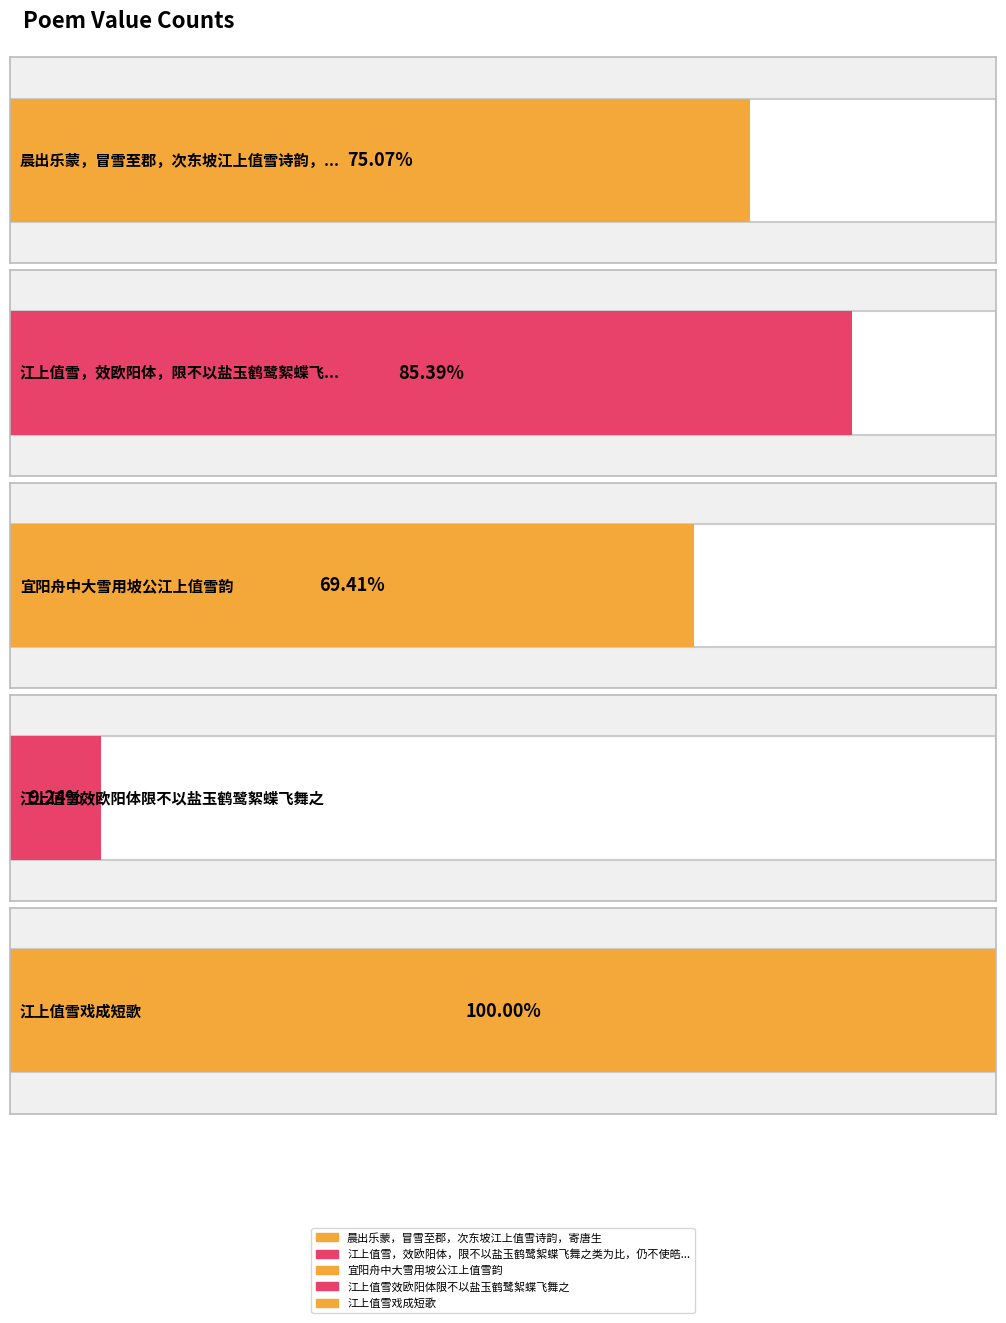

What position from the left is 江上值雪，效欧阳体，限不以盐玉鹤鹭絮蝶飞舞之类为比，仍不使皓白洁素等字，次子由韵?

2